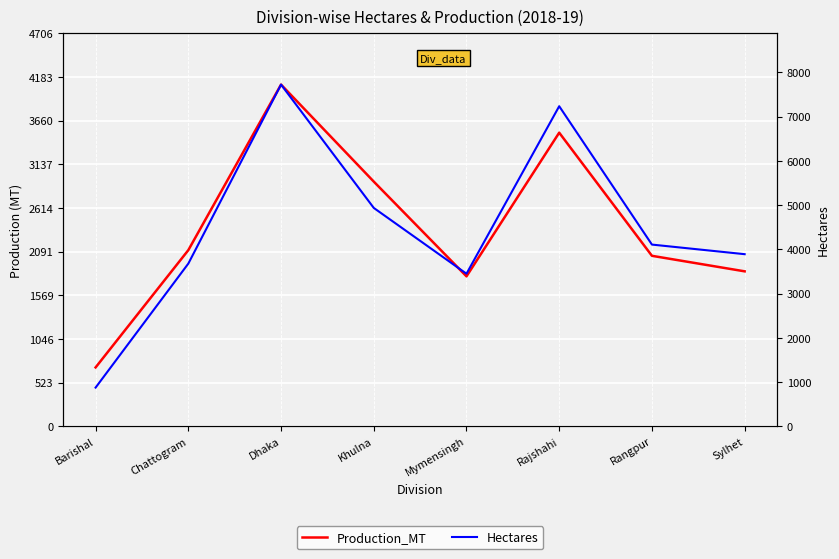

What is the minimum value shown in the chart?

704